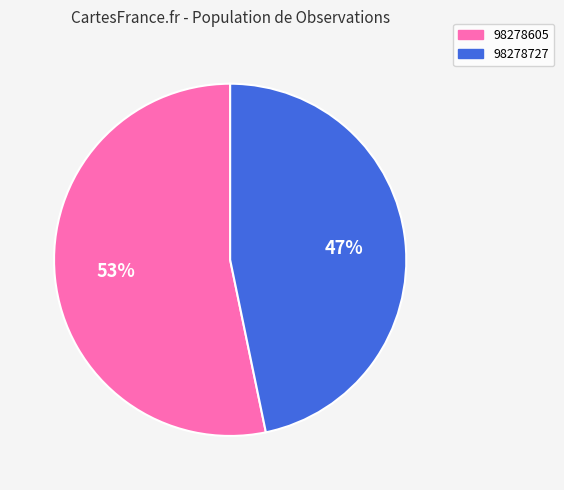

To the nearest percent, what percentage of the pie is 98278727?

47%